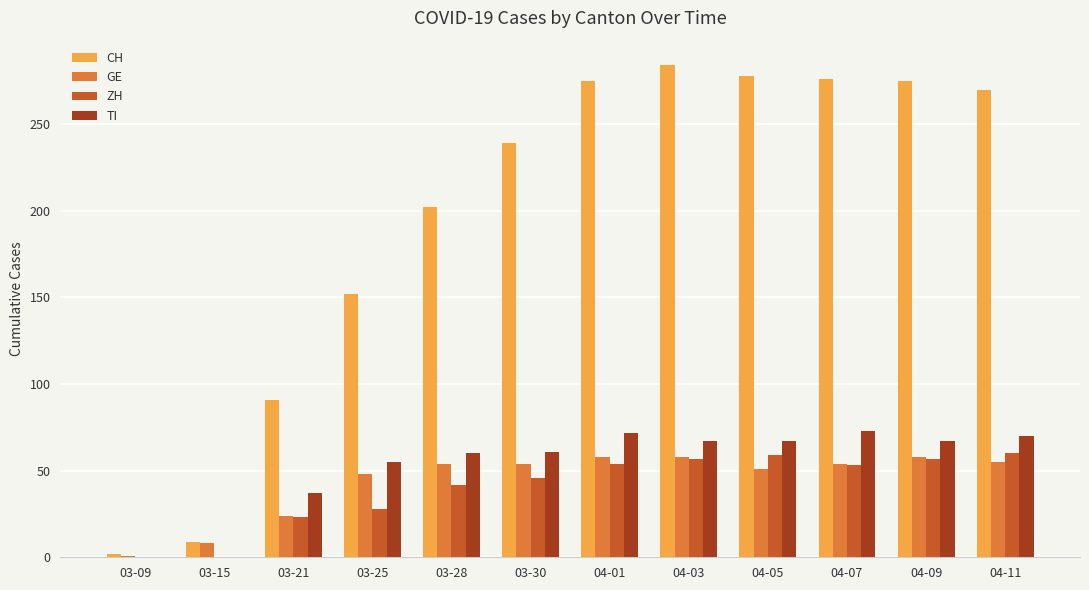

True or false: TI has a value of 21 at 04-09.

False